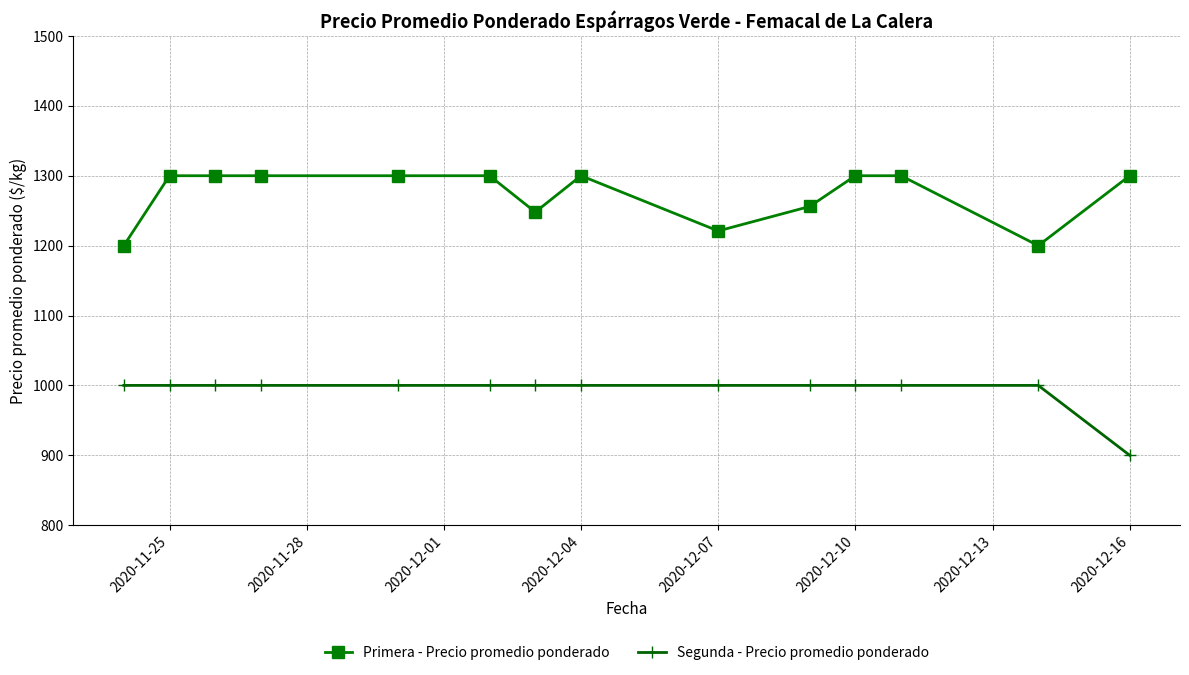

Rank the series by their maximum value, from highest to lowest.

Primera - Precio promedio ponderado, Segunda - Precio promedio ponderado